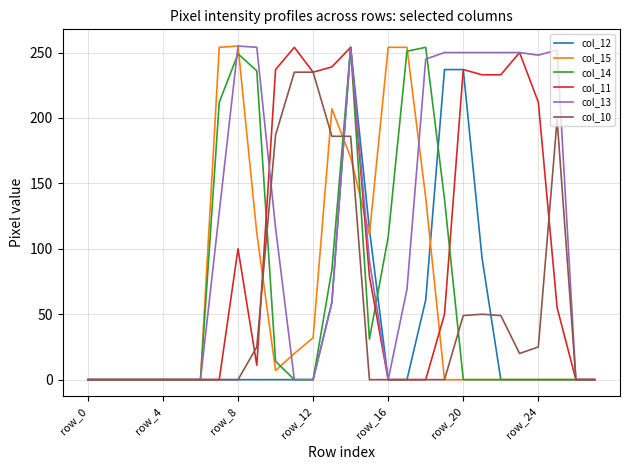

What is the greatest value displayed?

255